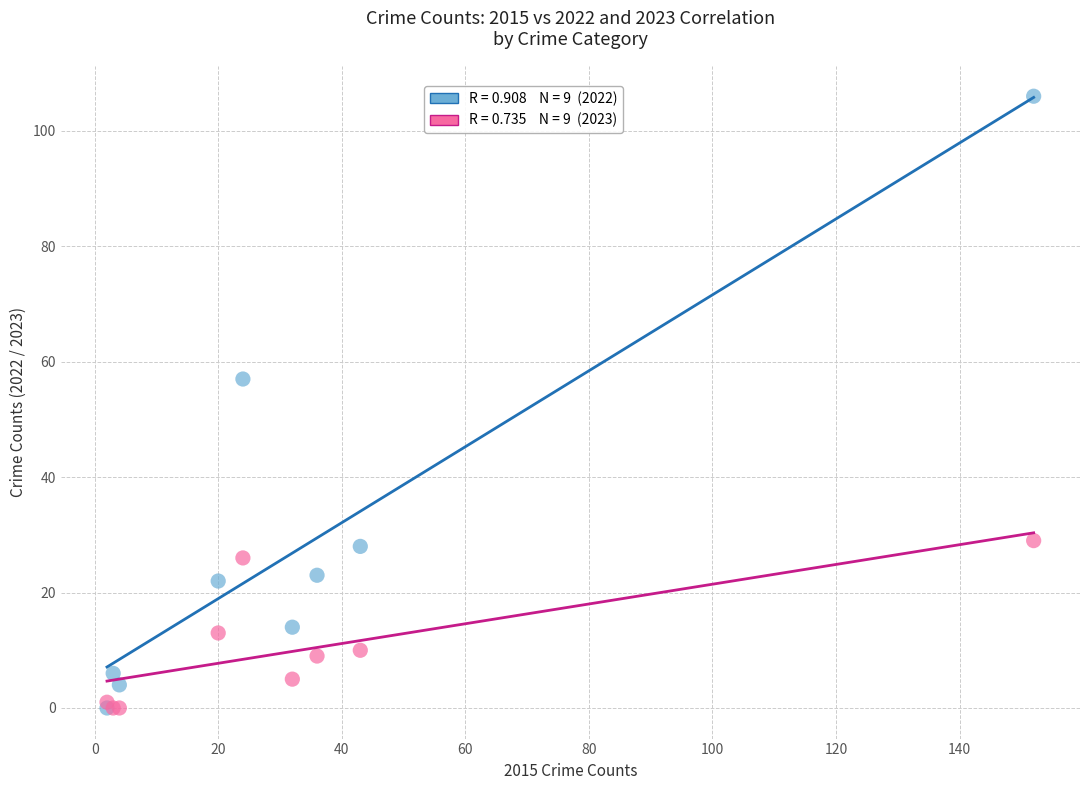

Across all series, what Y value is closest to 53?

57